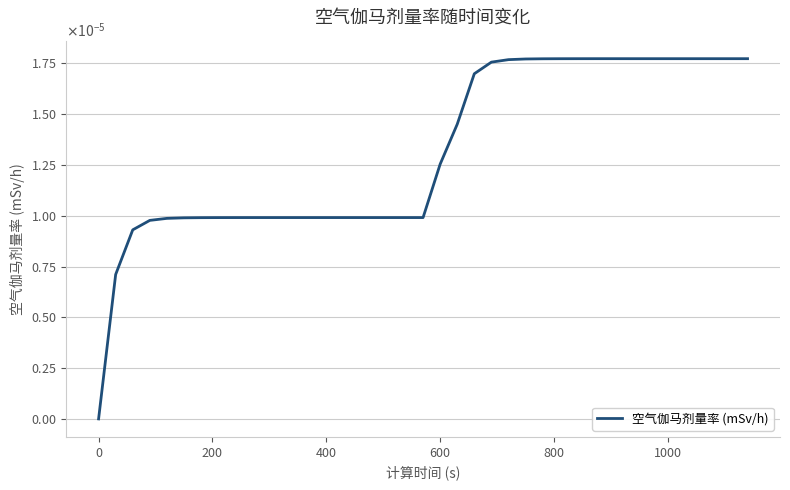

Is this an area chart (filled region under the line)?

No